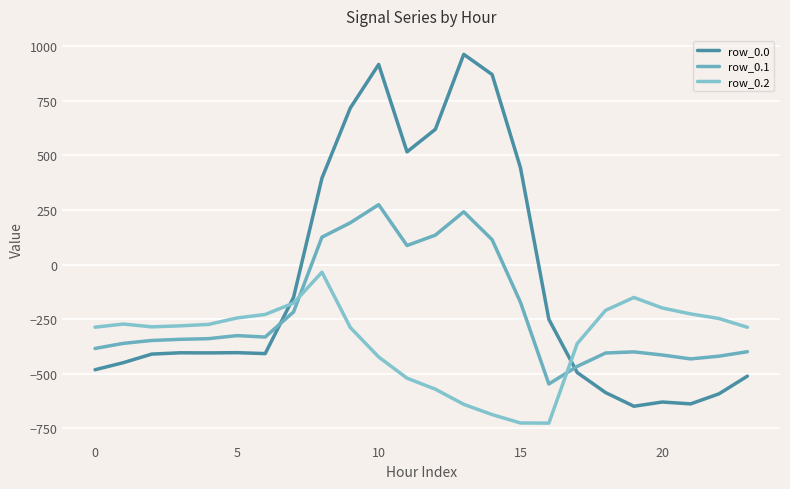

Where is row_0.1 nearest to the value -136?

15